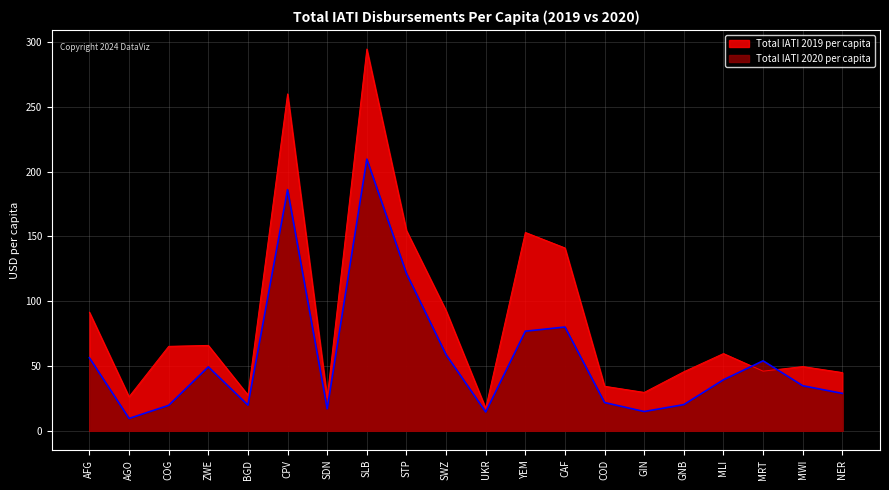

Where is the first local minimum for Total IATI 2019 per capita?

AGO